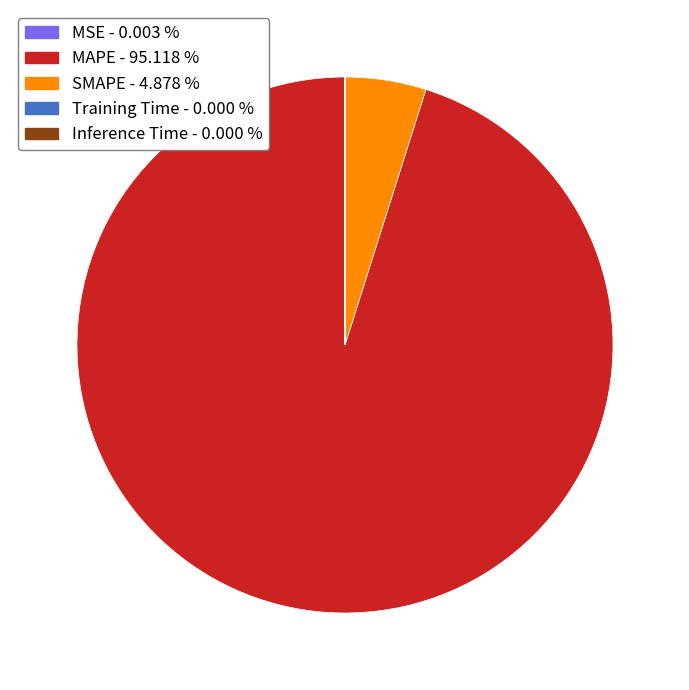

Does any single category account for the majority?

Yes